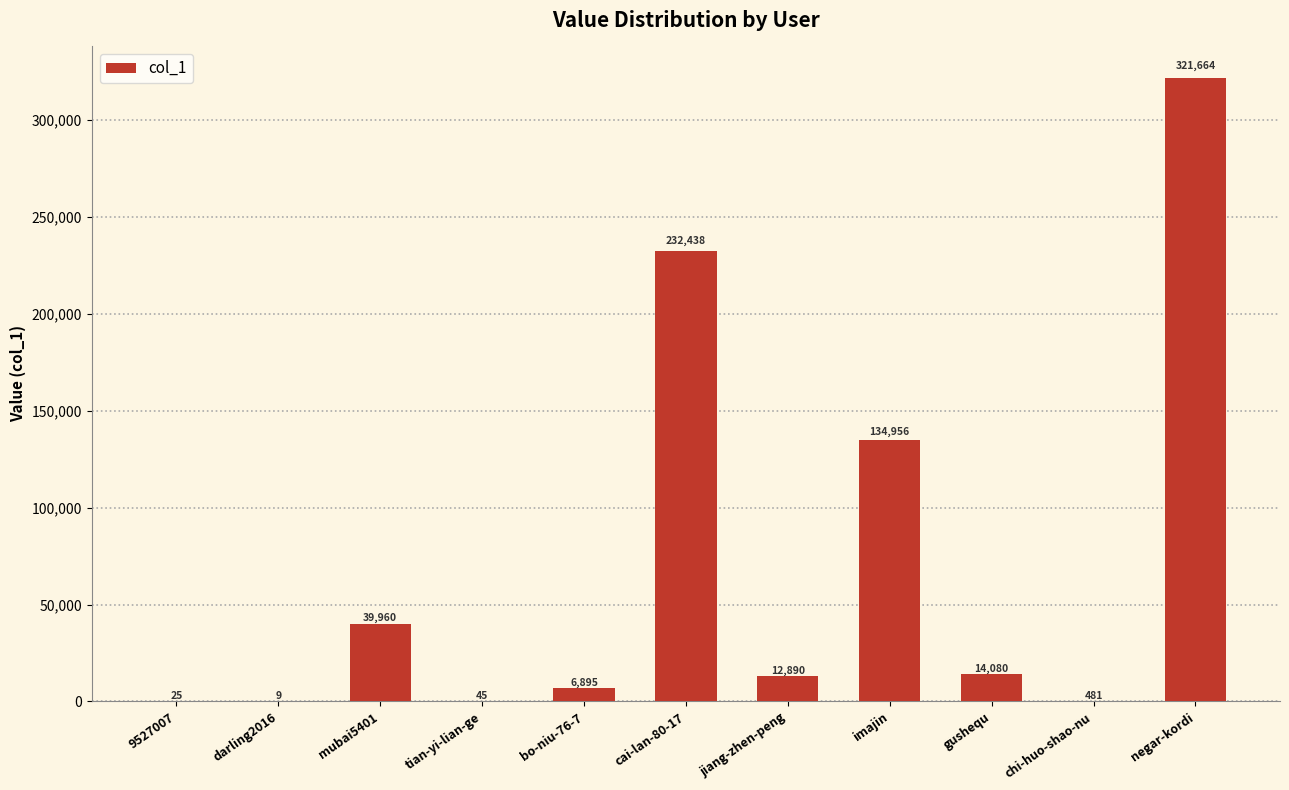

Which category has the highest value across all series?

negar-kordi